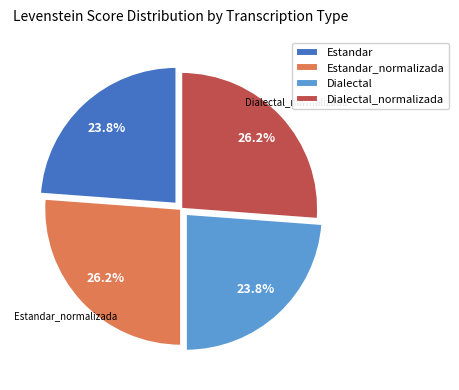

To the nearest percent, what portion does Estandar_normalizada represent?

26%